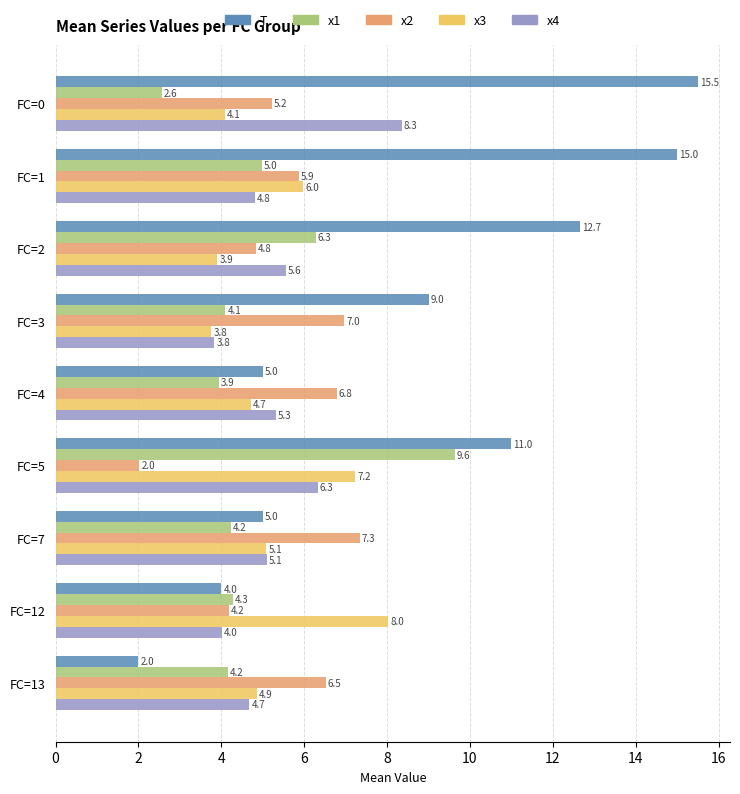

Which series has the largest total across all categories?

T